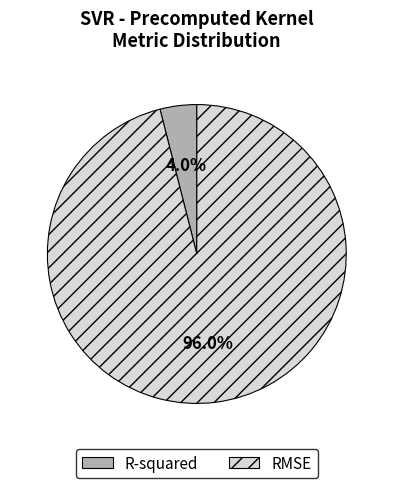

Is RMSE the majority of the pie?

Yes